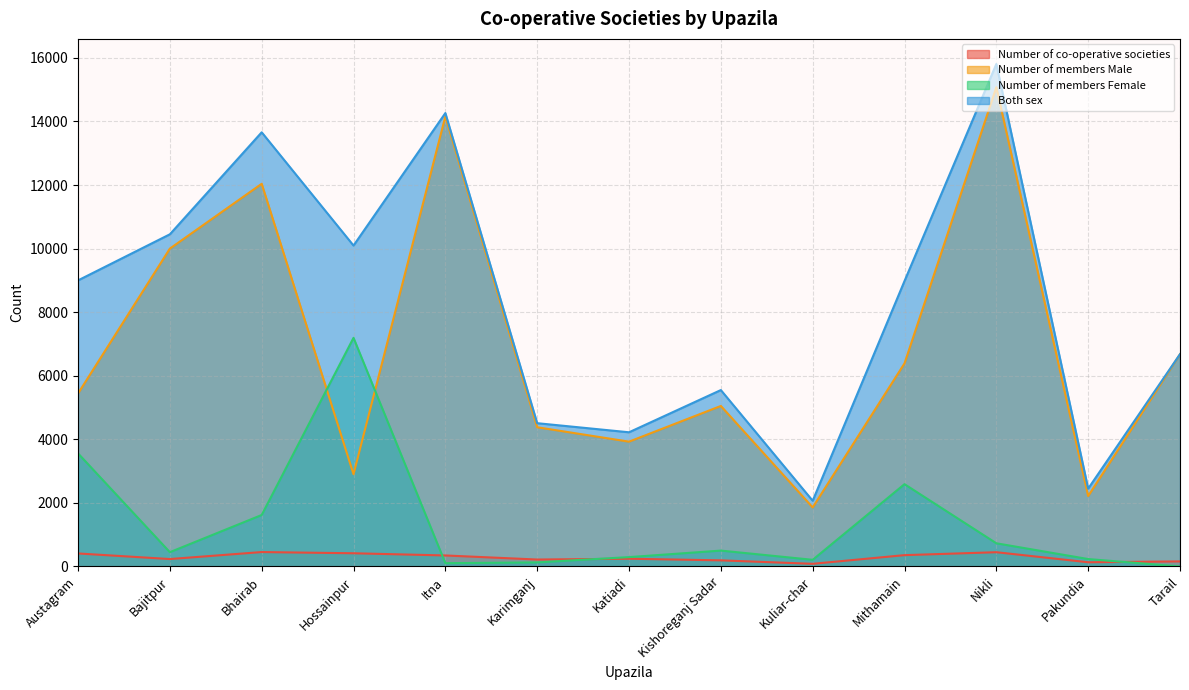

At which category is the sum across all series the highest?

Nikli